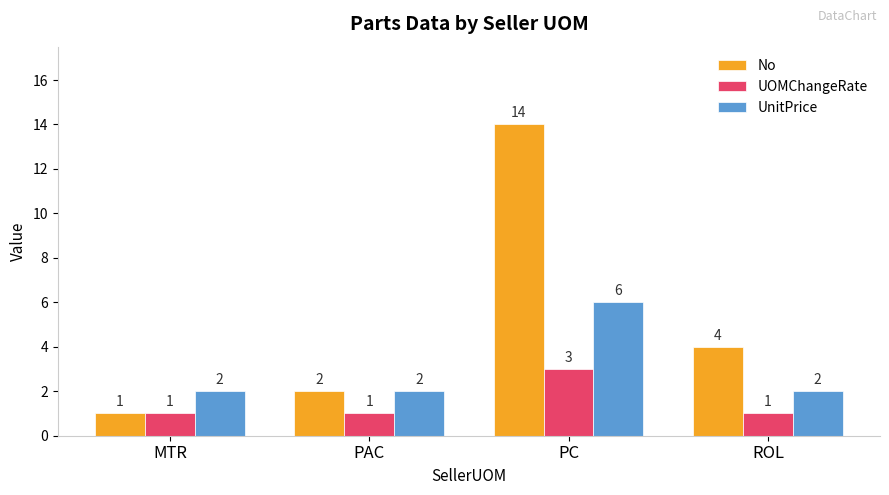

Which series has the largest total across all categories?

No